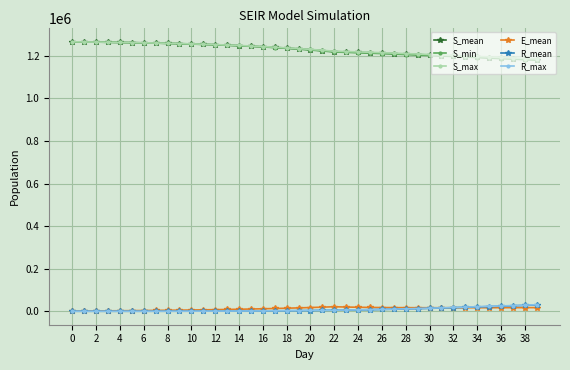

True or false: S_max and R_max intersect in this chart.

False